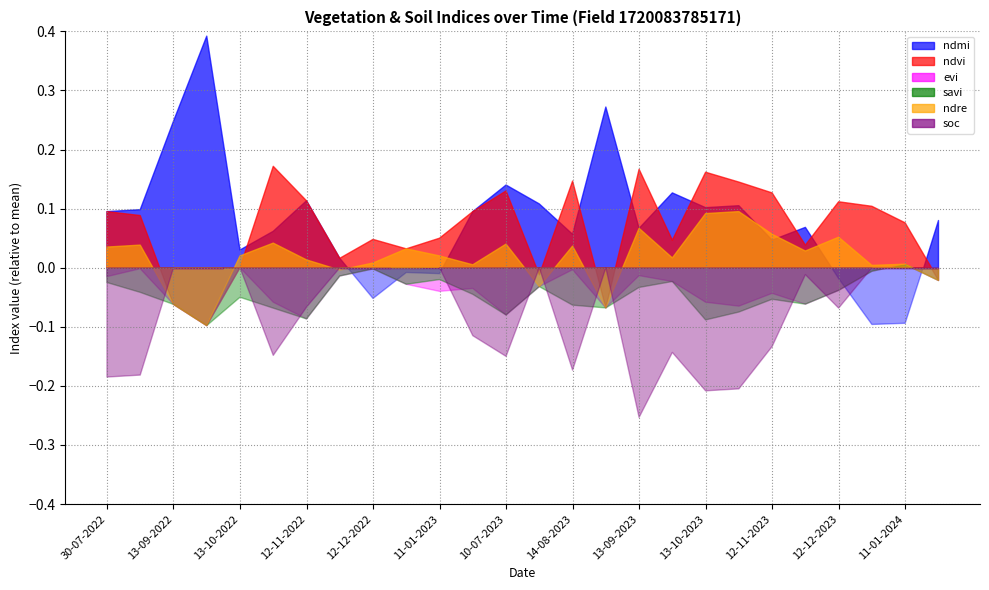

How many times do ndmi and ndvi cross each other?

9